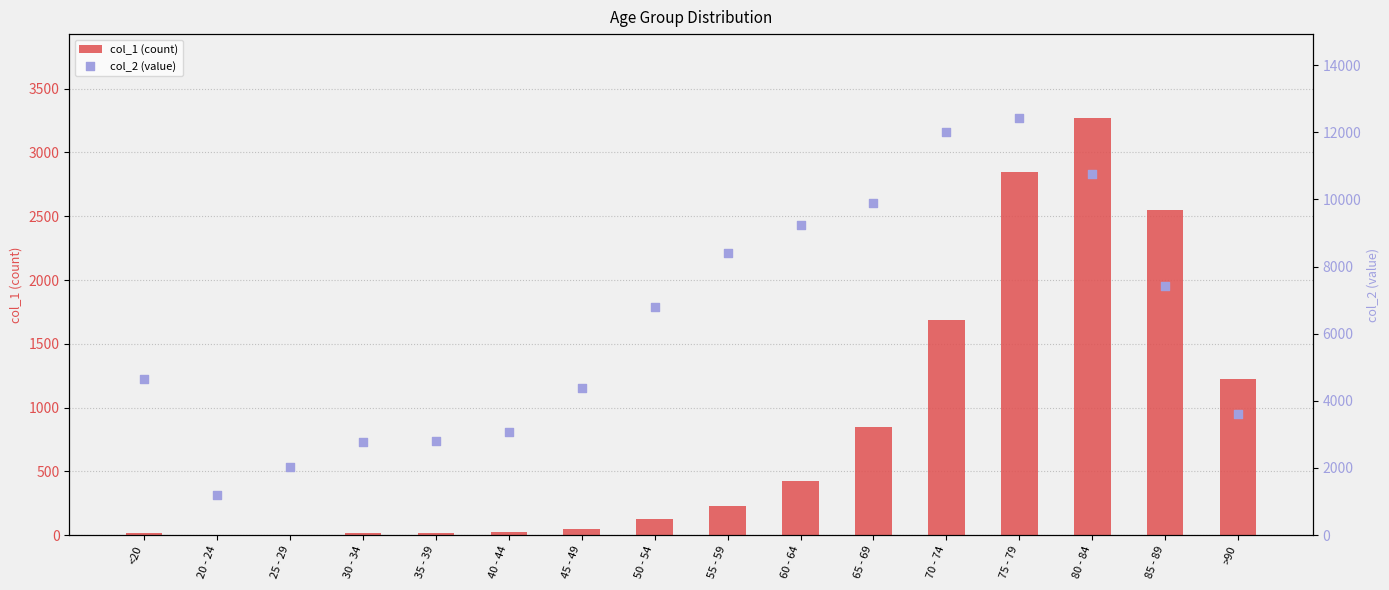

Which series has the widest spread of Y values?

col_2 (value)